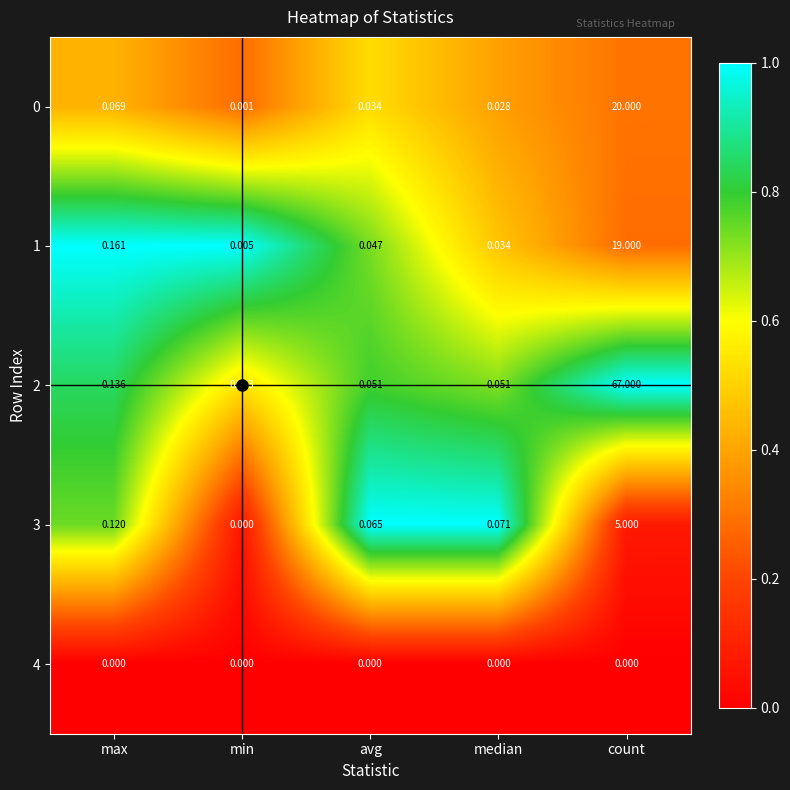

Which category has the highest value across all series?

count